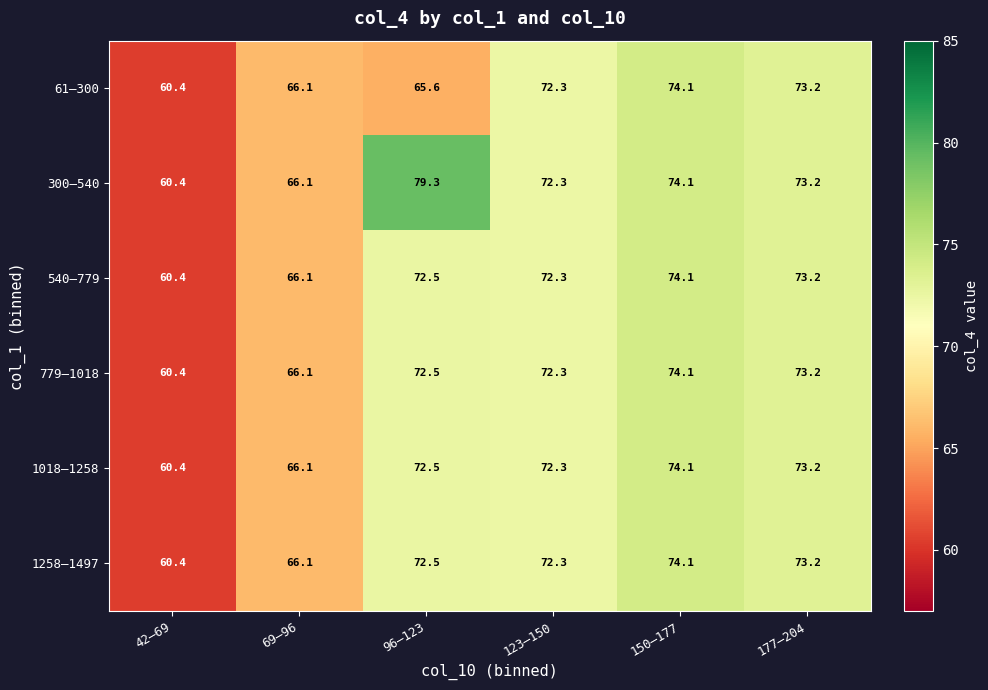

At which label is 61–300 closest to 67?

69–96